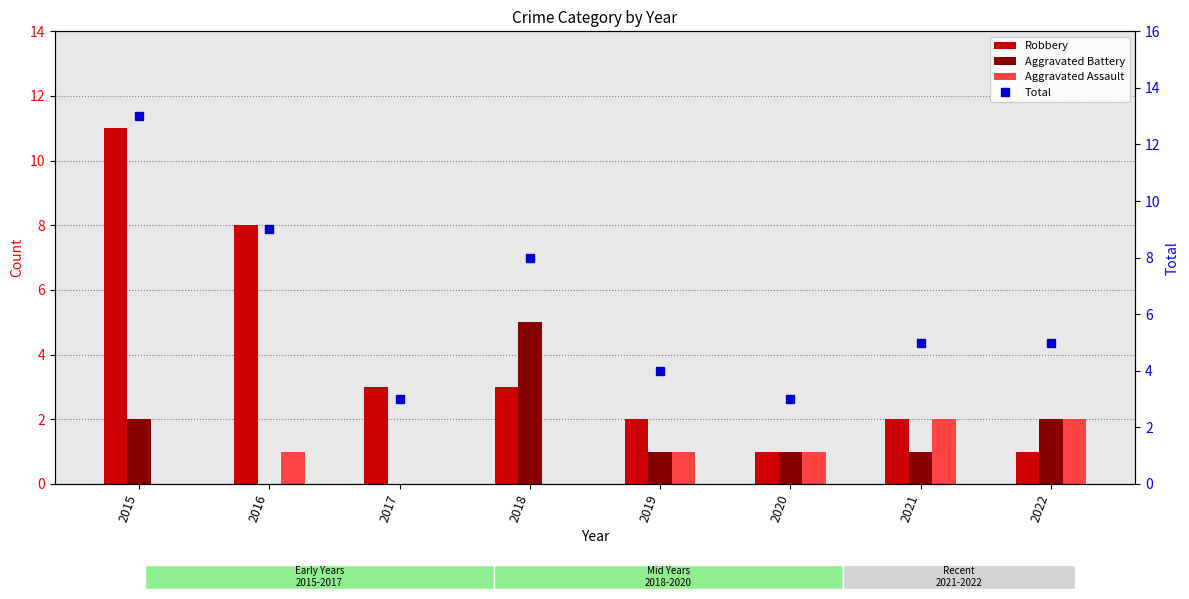

What are all the series names shown in the legend?

Robbery, Aggravated Battery, Aggravated Assault, Total